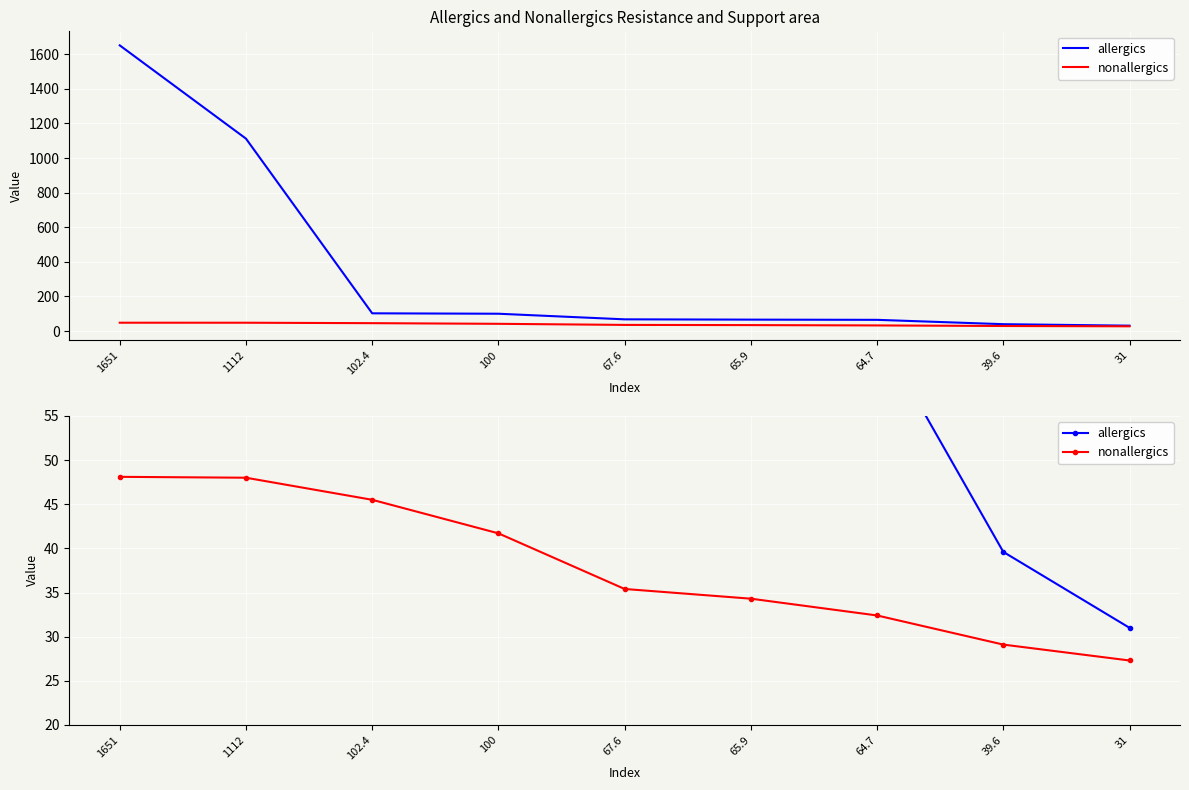

What position from the right is 39.6?

2